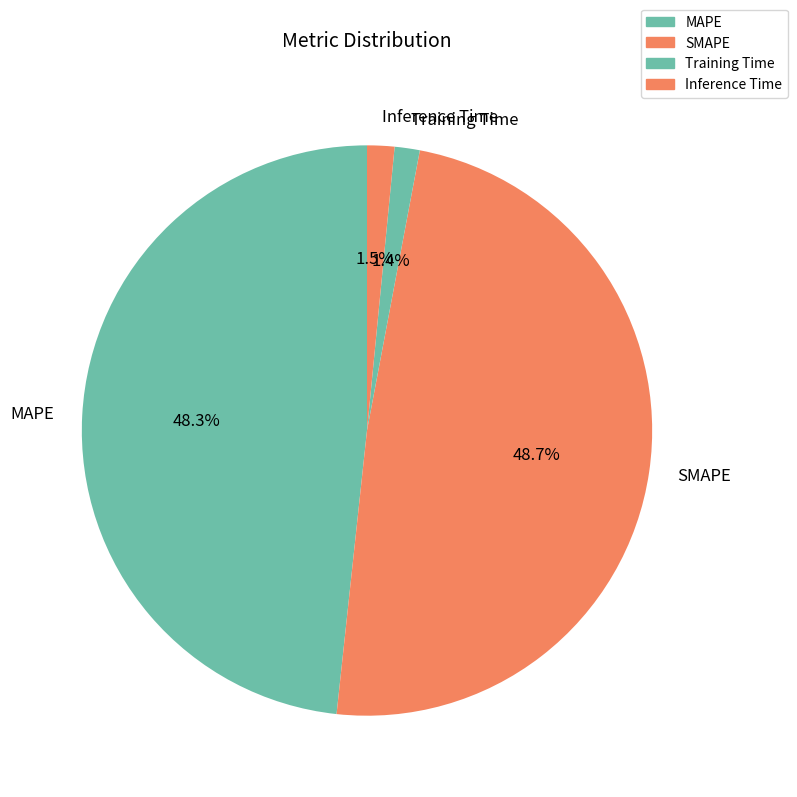

The MAPE slice represents 48% of the pie. True or false?

True